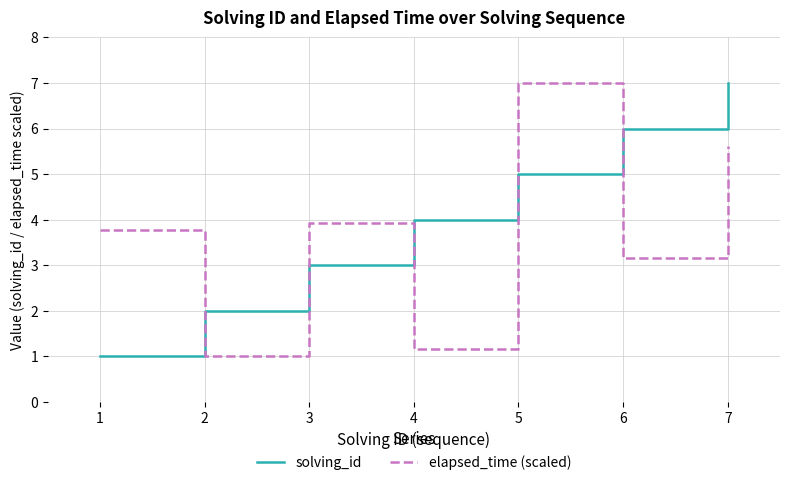

Reading left to right, list all the values displayed in this chart.

solving_id: 1=1.0	2=2.0	3=3.0	4=4.0	5=5.0	6=6.0	7=7.0
elapsed_time (scaled): 1=3.8	2=1.0	3=3.9	4=1.2	5=7.0	6=3.2	7=5.6